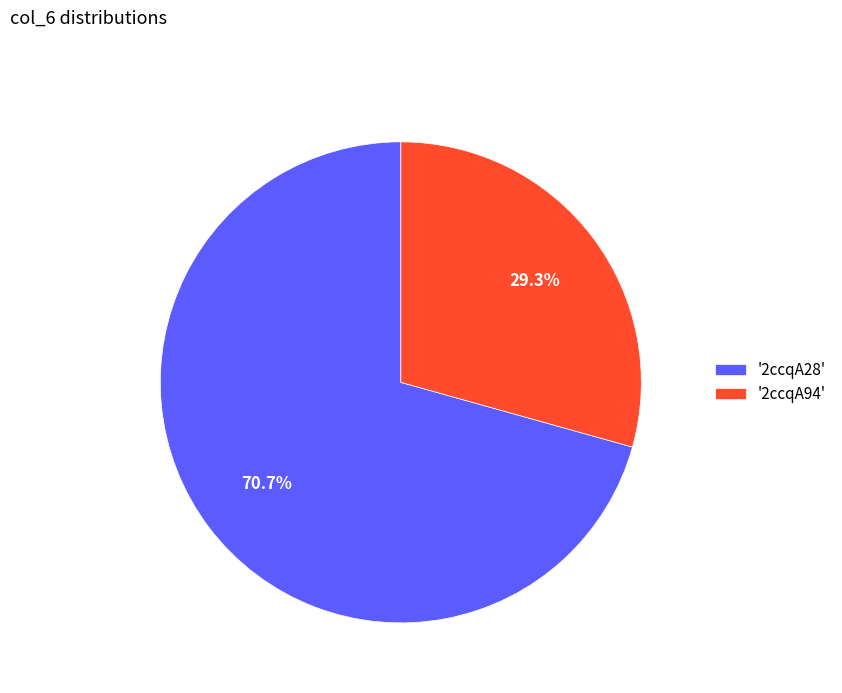

What percentage do '2ccqA28' and '2ccqA94' together represent?

100.0%